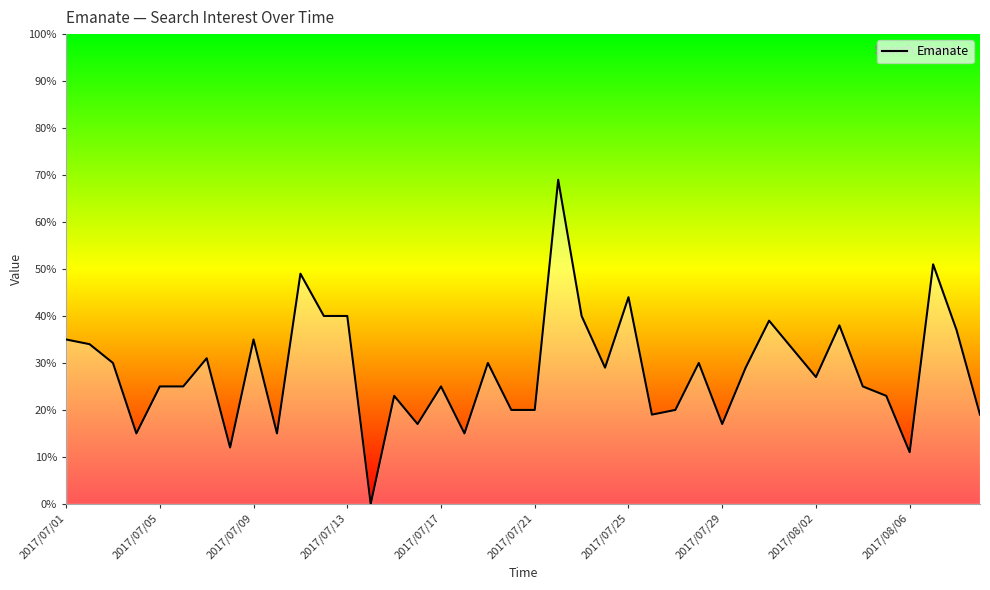

What is the greatest value displayed?

69